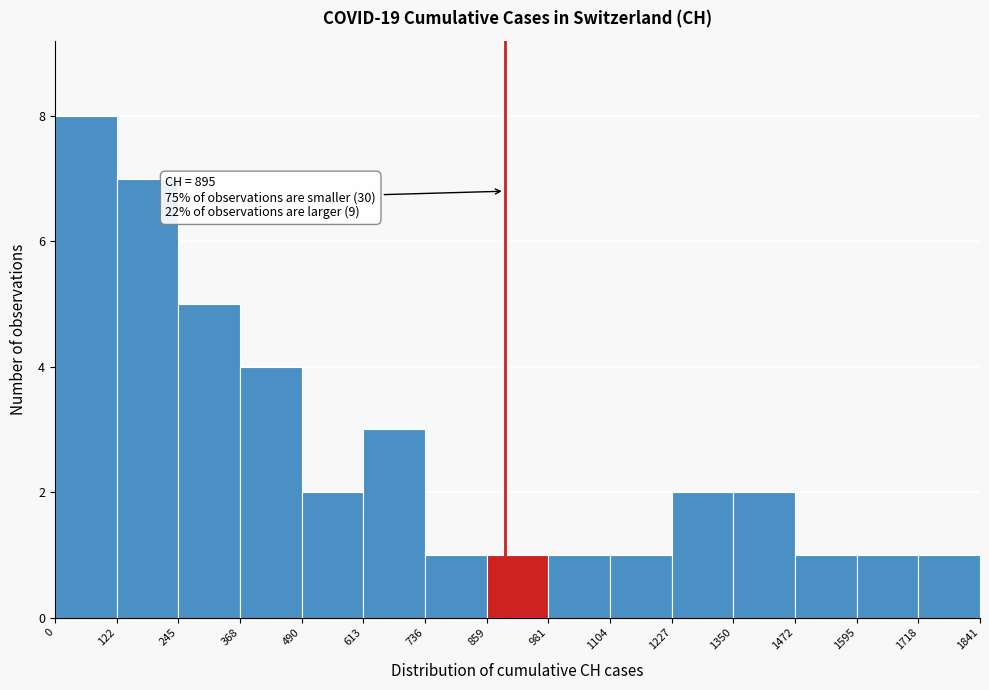

Which range on the x-axis has the tallest bar?

0 to 122